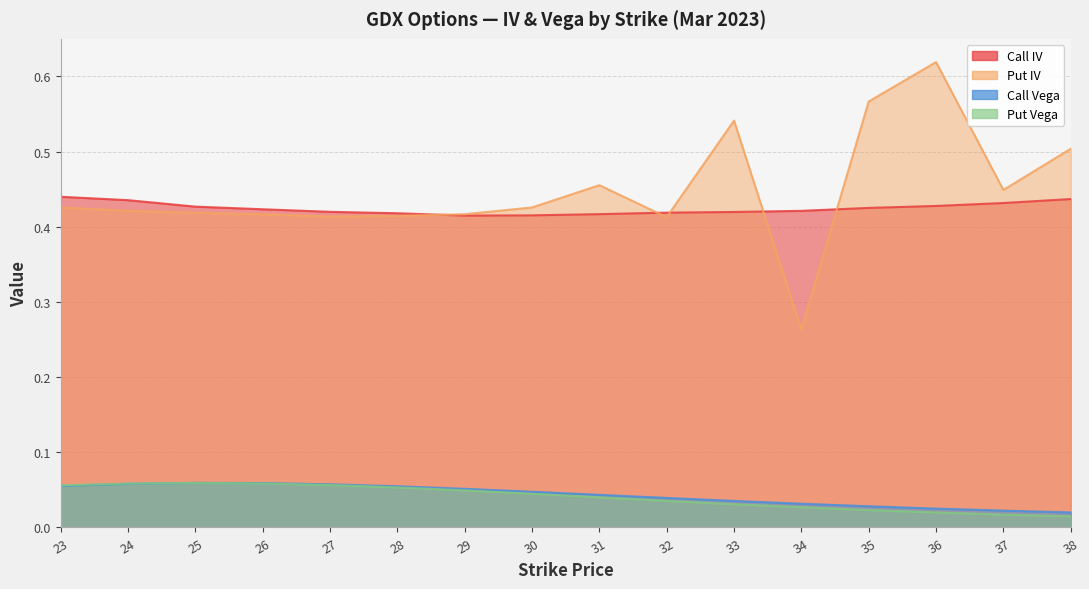

What is the total value across all series at 32?

0.9